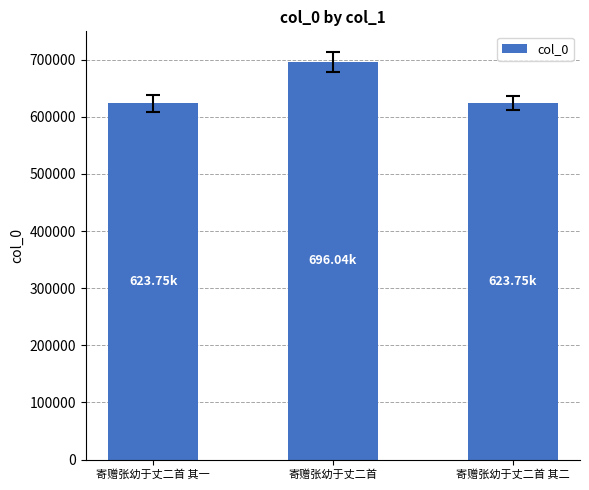

What is the minimum value shown in the chart?

623753